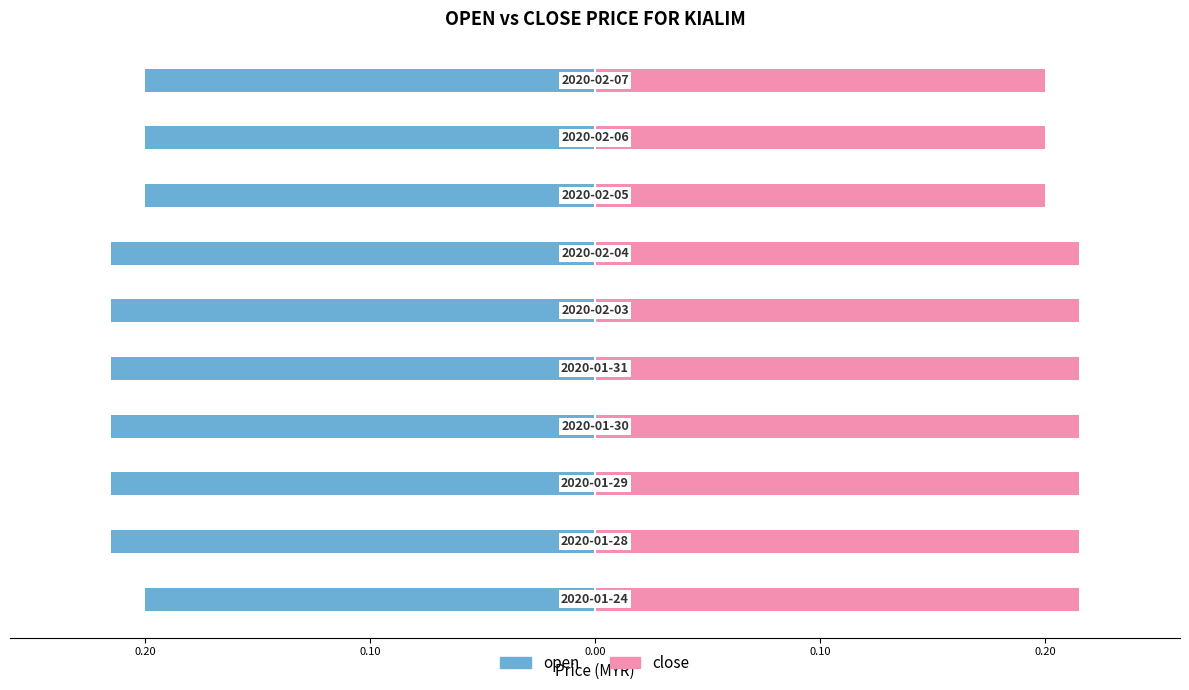

What are all the series names shown in the legend?

open, close